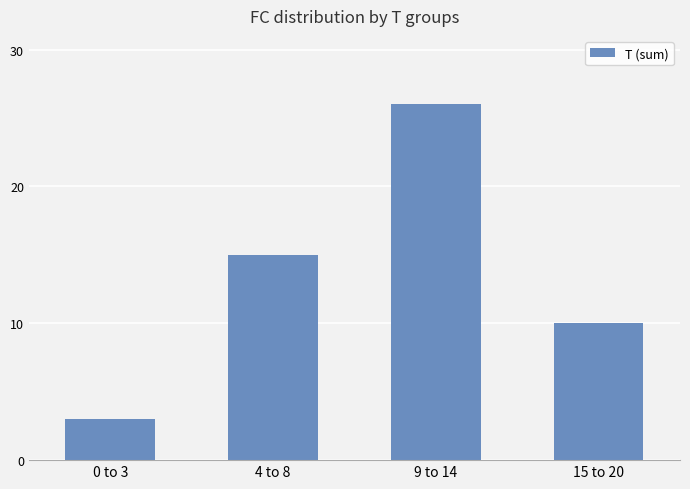

Reading right to left, what are all the values shown in this chart?

10	26	15	3